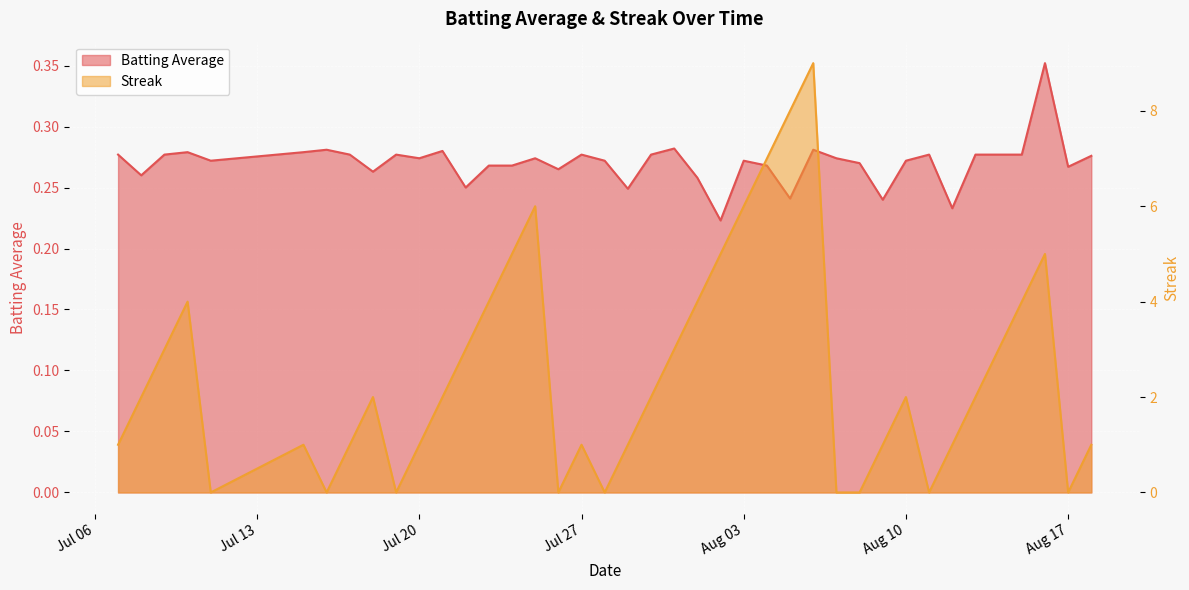

Which series has the largest total across all categories?

Streak